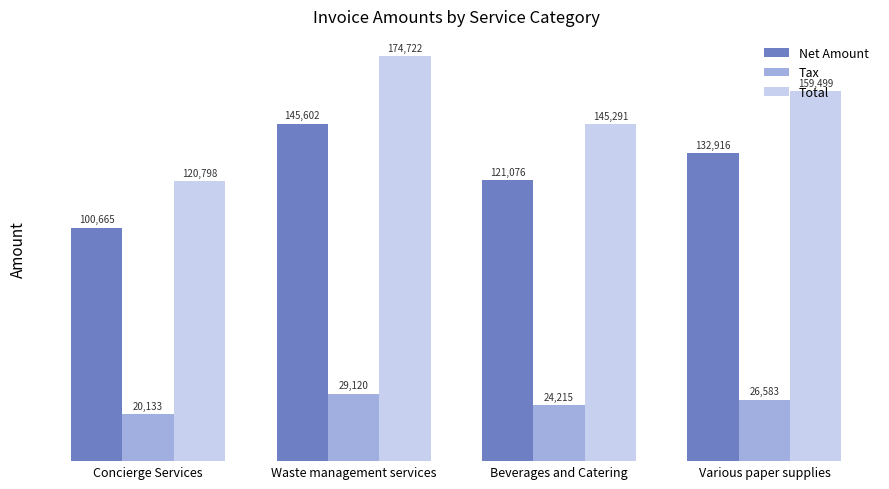

What is the label of the 3rd bar from the left?

Beverages and Catering